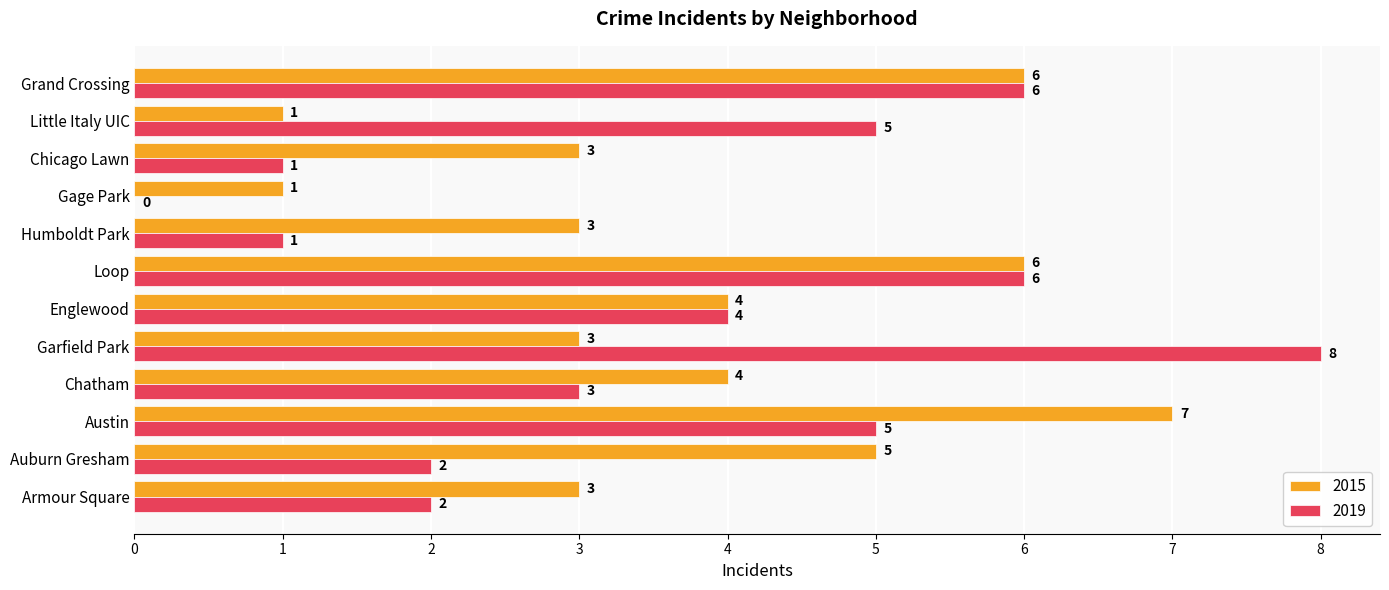

Is the value of 2019 at Austin greater than the value of 2015 at Grand Crossing?

No